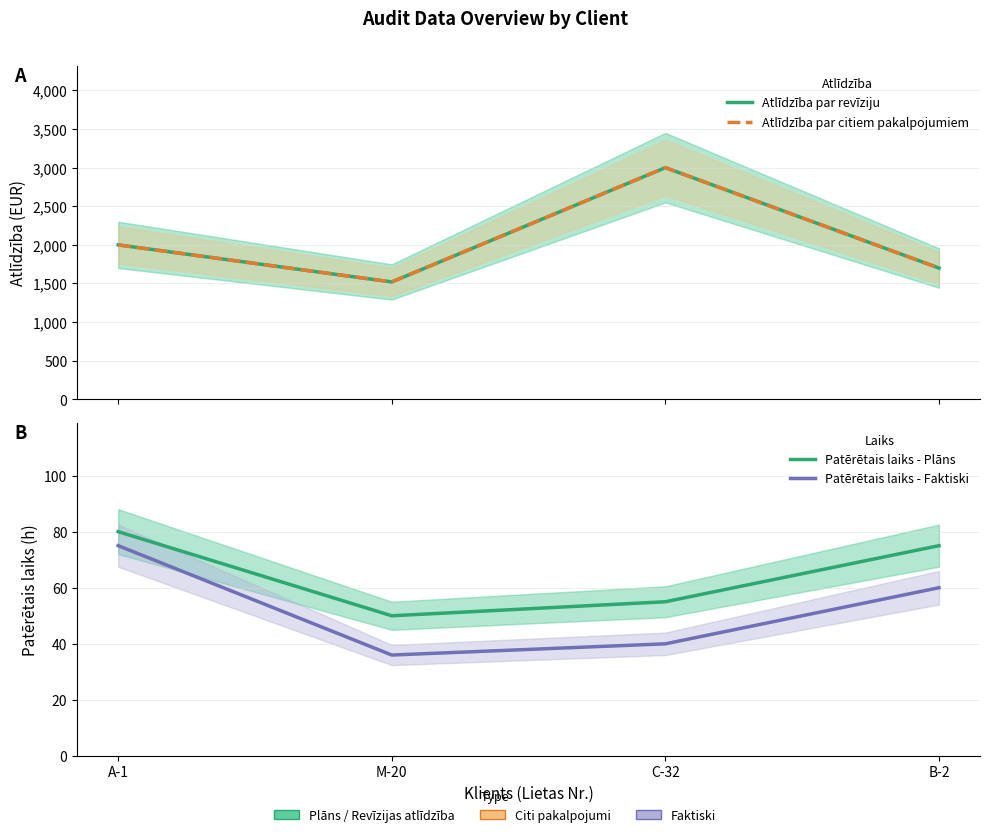

What is the difference between the second highest and second lowest values in the Atlīdzība par citiem pakalpojumiem series?

300